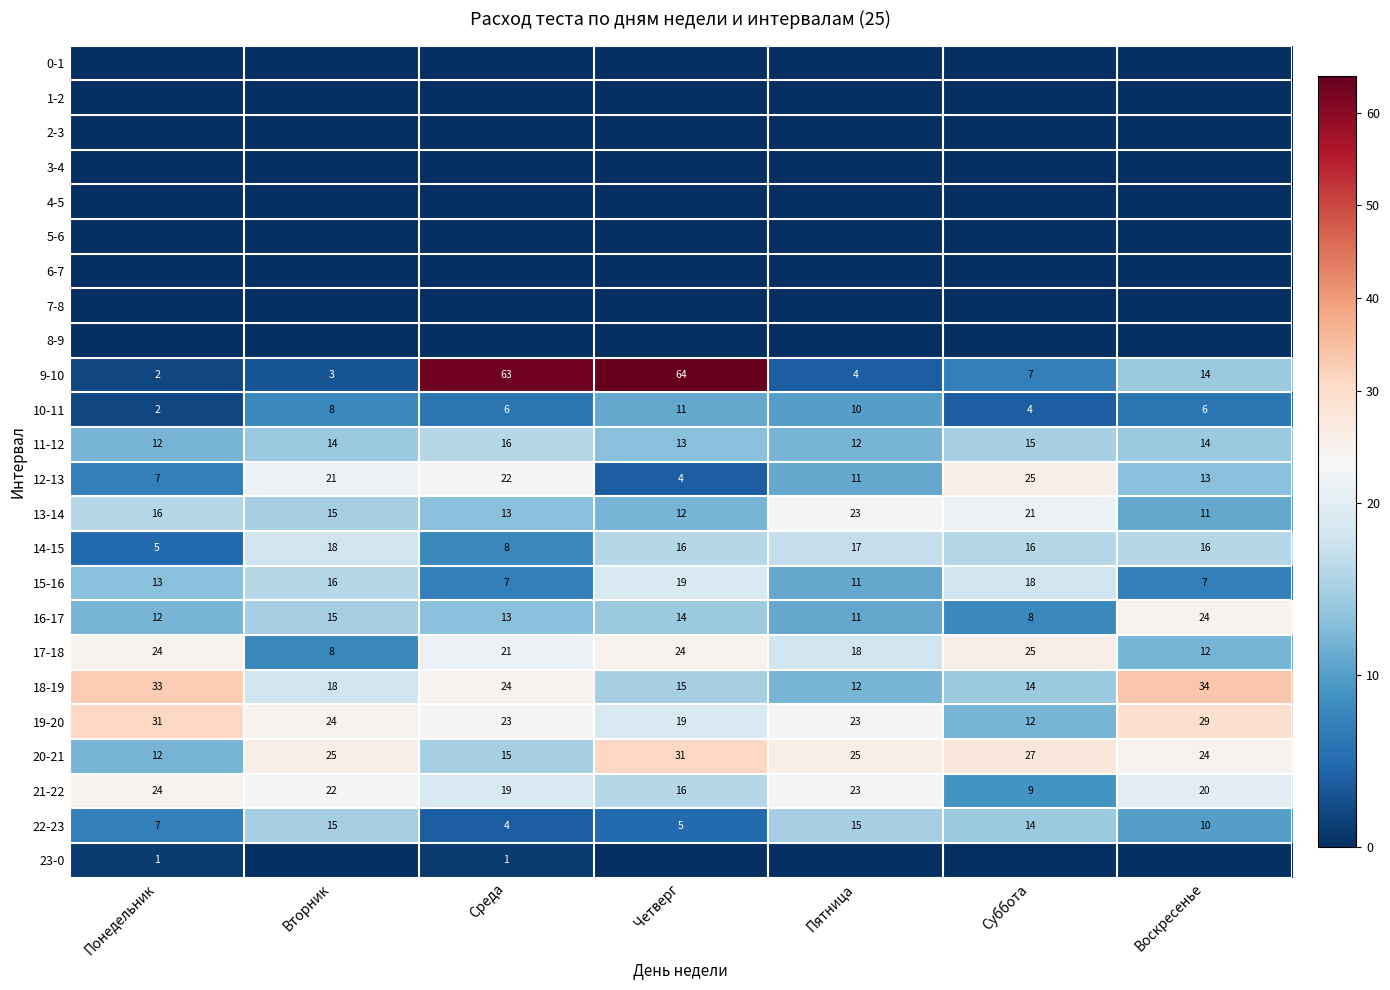

Where is 9-10 nearest to the value 33?

Воскресенье